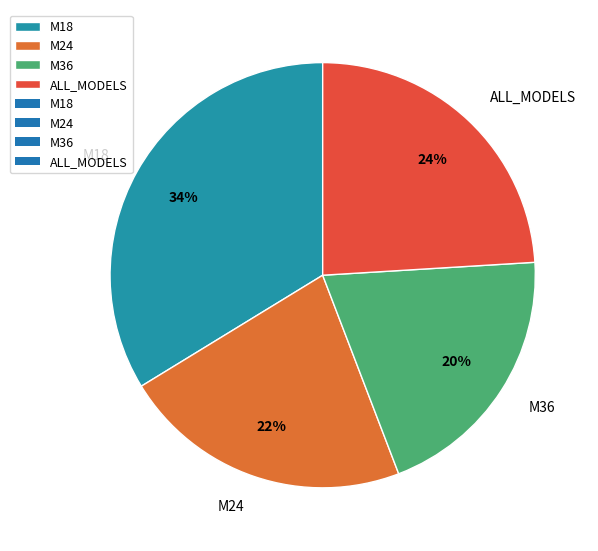

How many segments does this pie chart have?

4